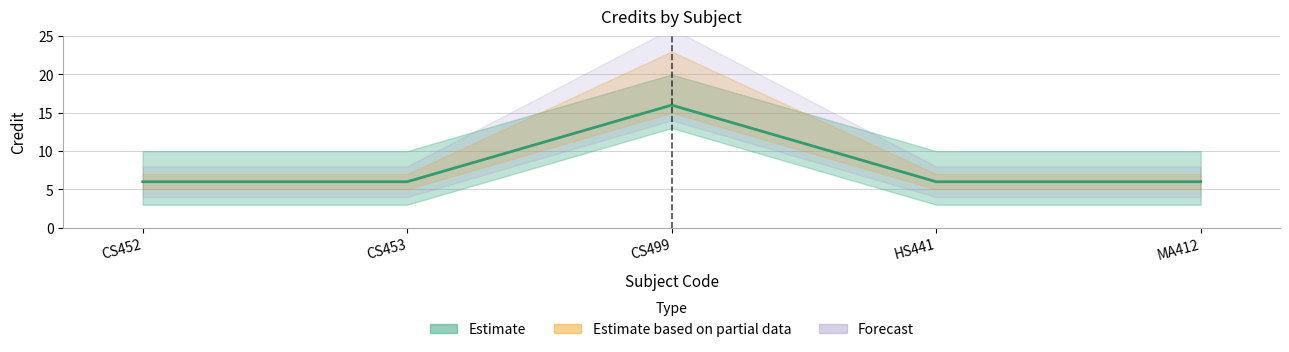

Which category has the highest value across all series?

CS499